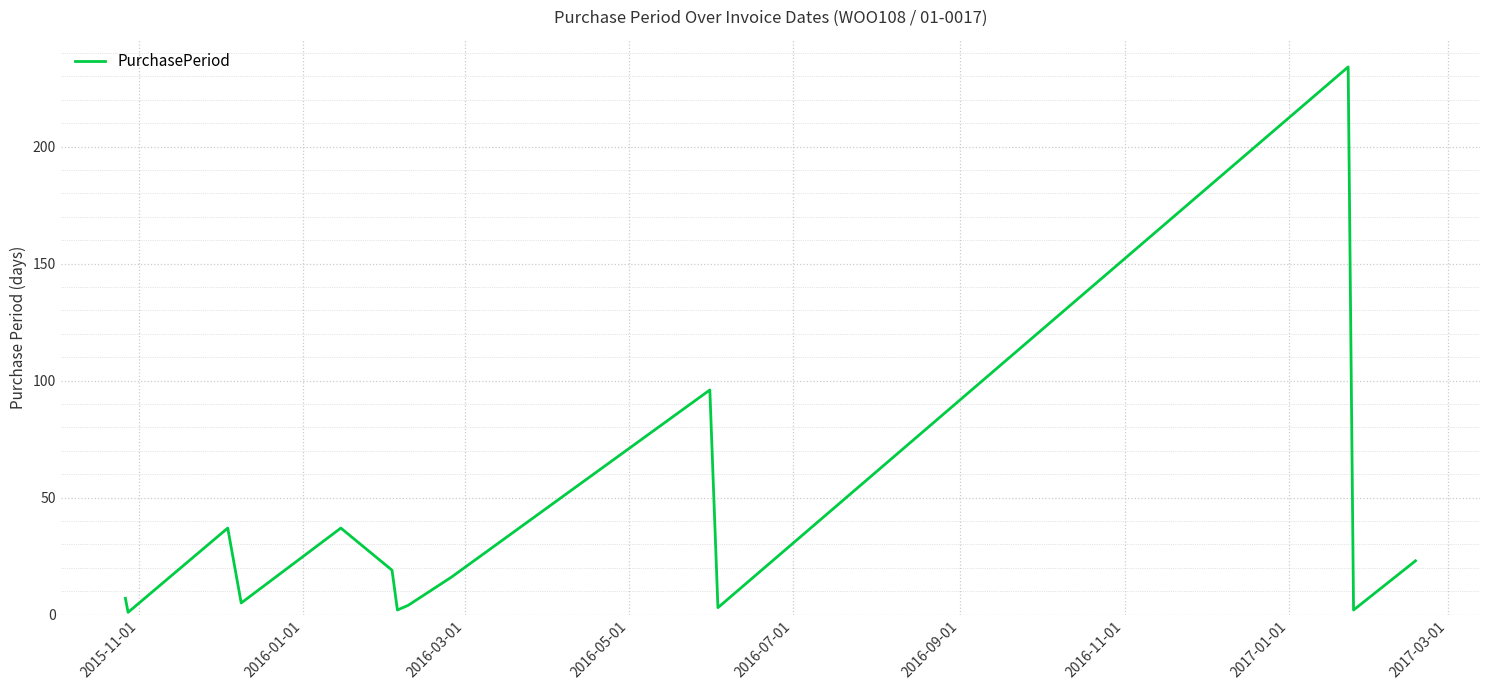

How many lines are shown in the chart?

1